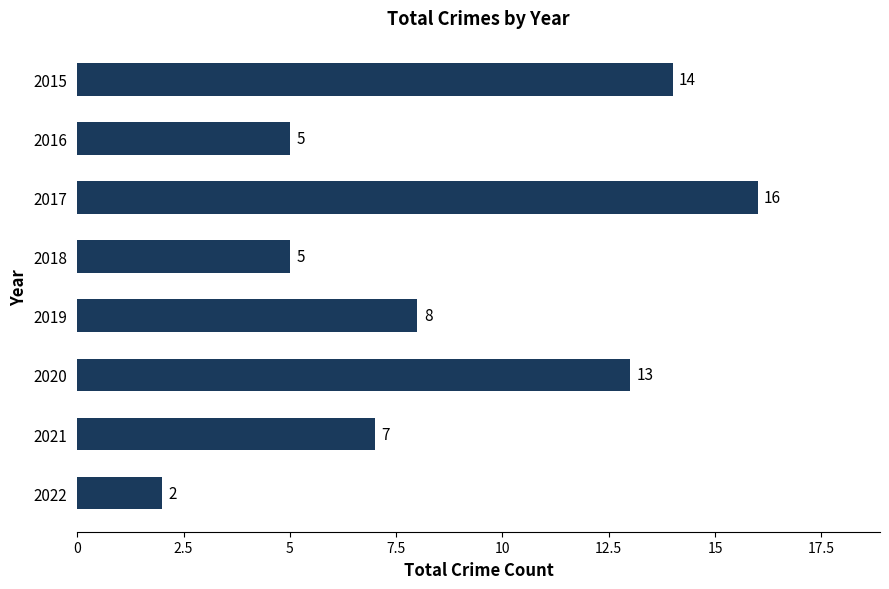

What is the change in value from 2017 to 2020?

-3